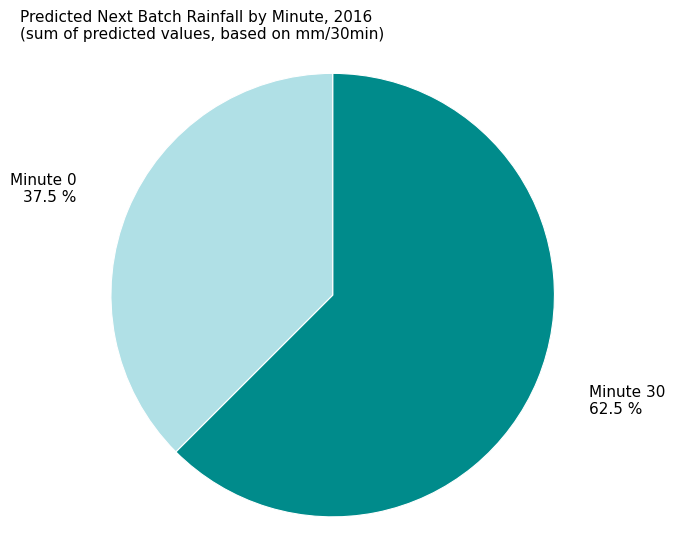

Rank the categories by value from lowest to highest.

Minute 0, Minute 30